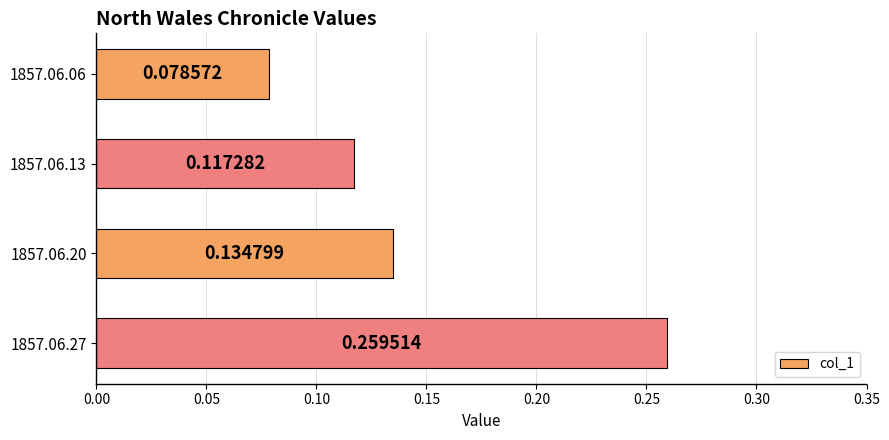

List the labels in order of value, smallest first.

1857.06.06, 1857.06.13, 1857.06.20, 1857.06.27